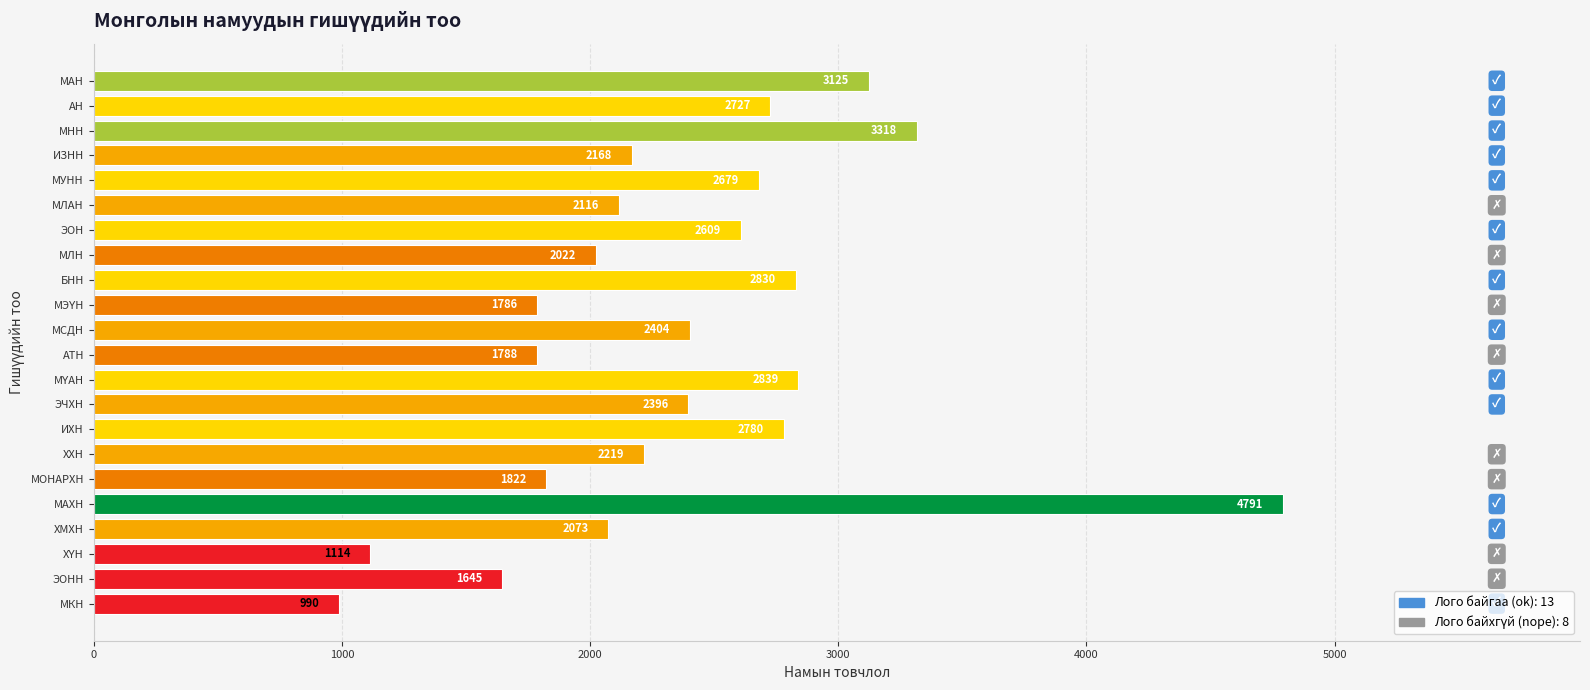

What position from the top is МНН?

3